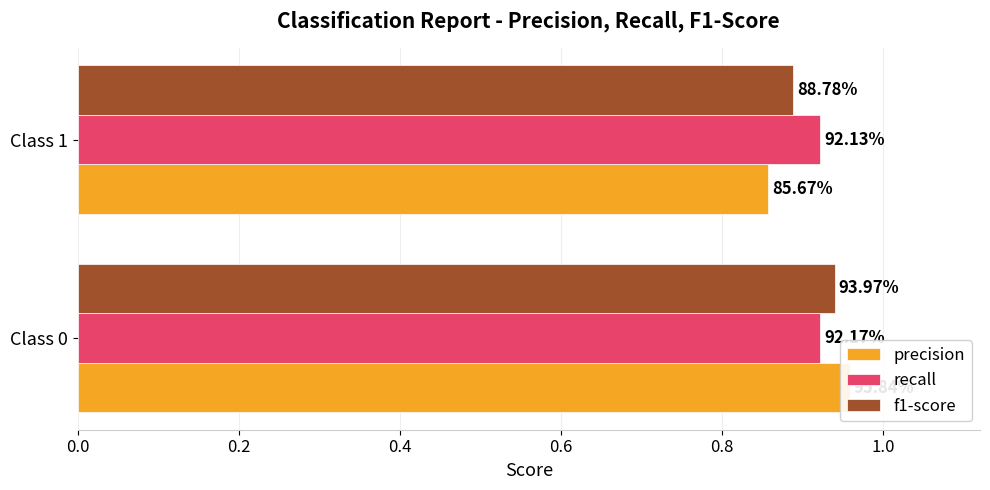

Rank the series by their average value, from lowest to highest.

precision, f1-score, recall